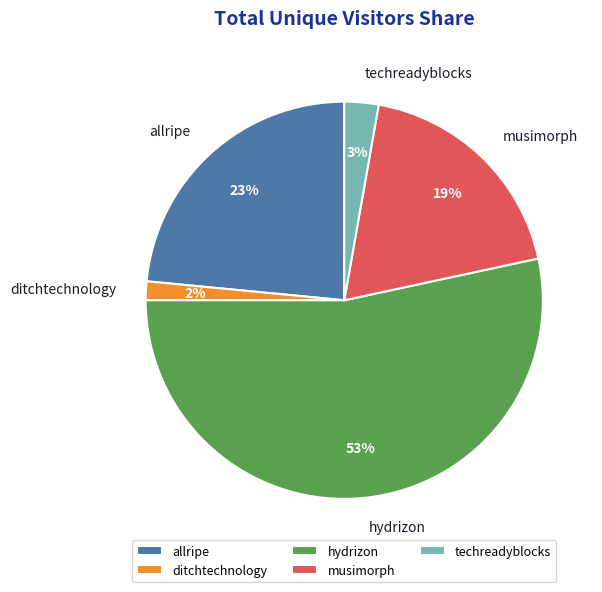

The musimorph slice represents 13% of the pie. True or false?

False